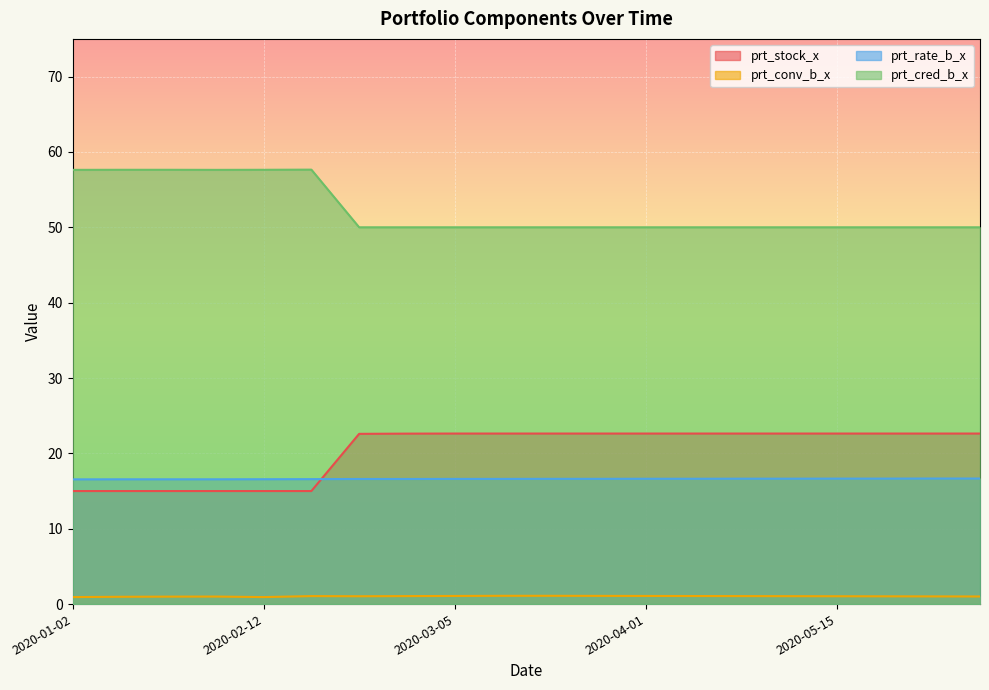

True or false: prt_conv_b_x has more than 0 points higher than both neighbors.

True